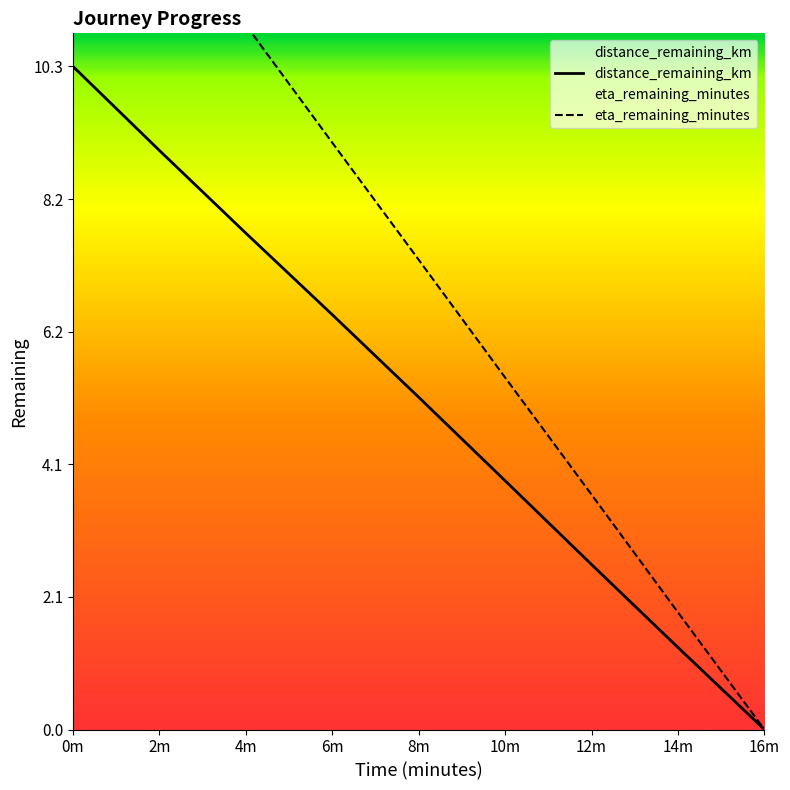

Between 2m and 12m, which series saw the biggest shift?

eta_remaining_minutes